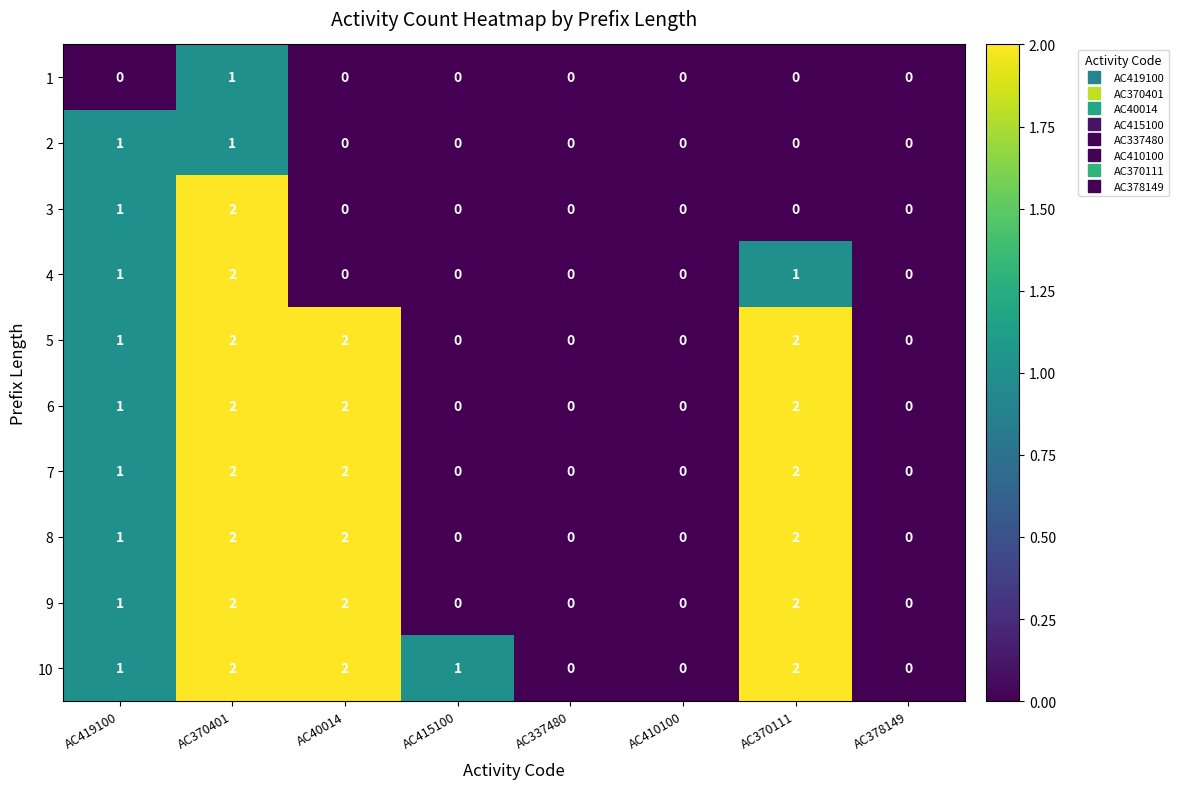

What is the sum of the 7 values at AC40014 and AC419100?

3